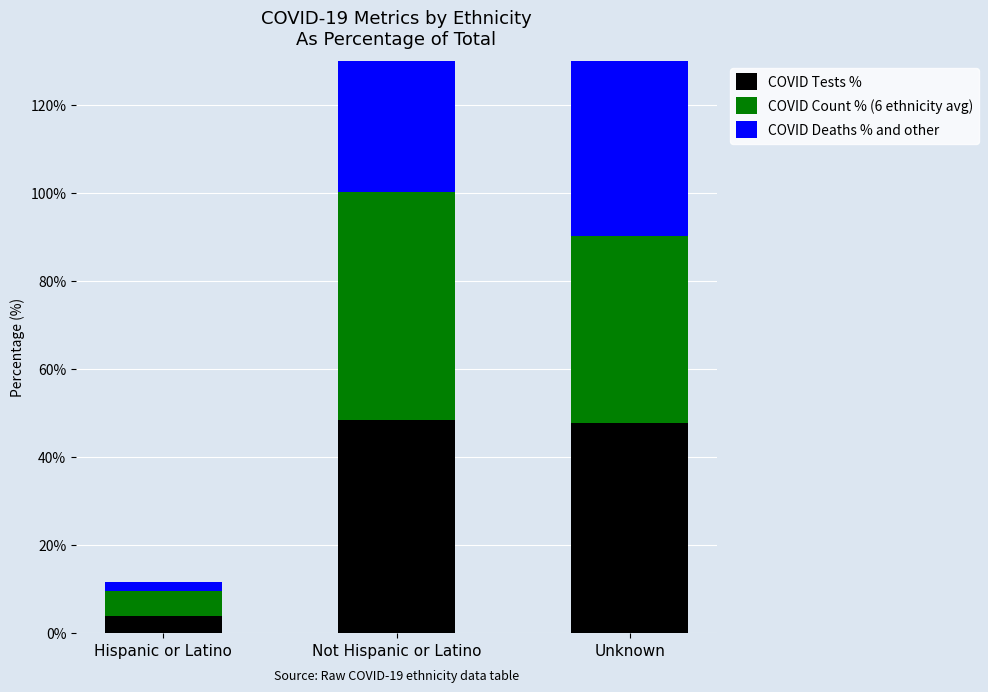

The value of COVID Count % (6 ethnicity avg) at Unknown is 42.4. True or false?

True